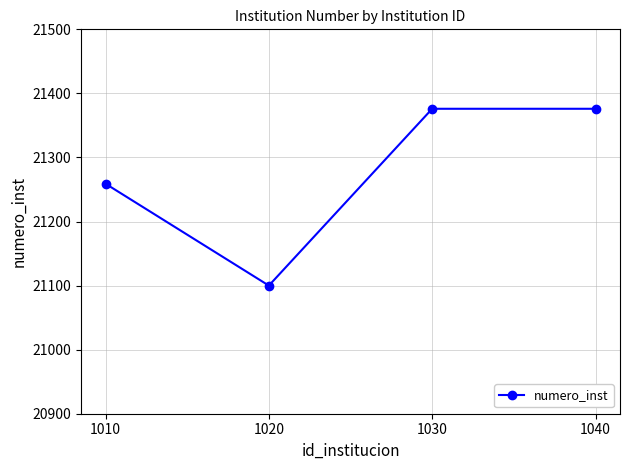

True or false: the data shows 21376 at 1030.

True